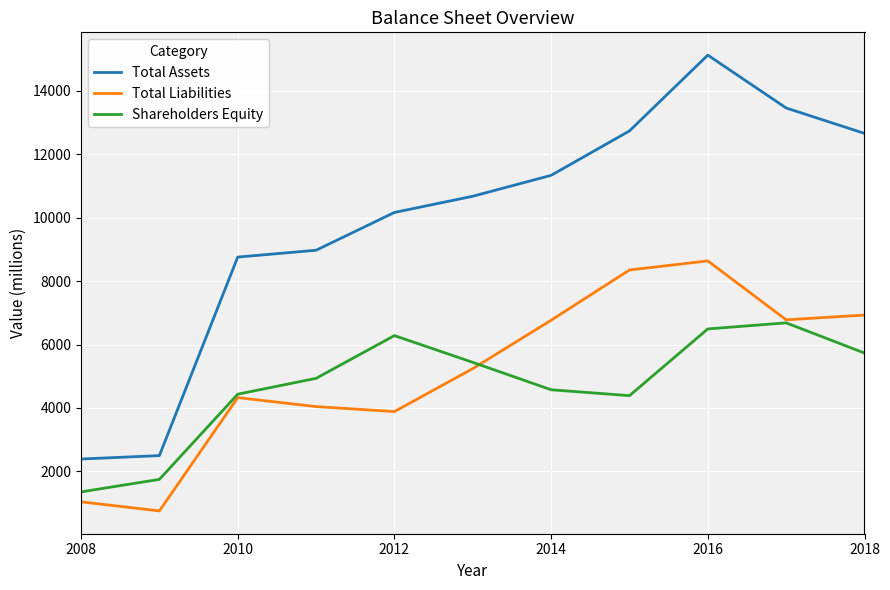

Which series has the largest total across all categories?

Total Assets